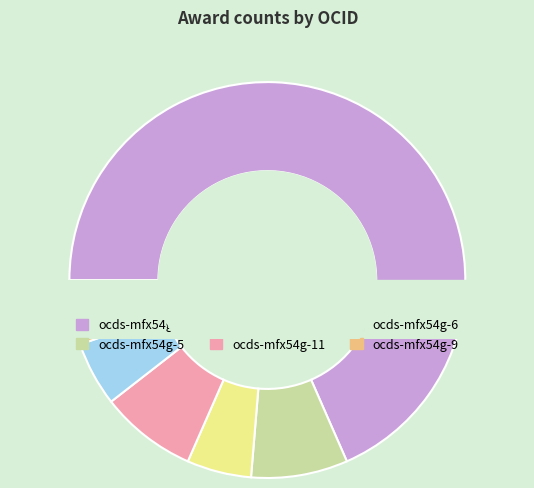

Which slice is the smallest?

ocds-mfx54g-4